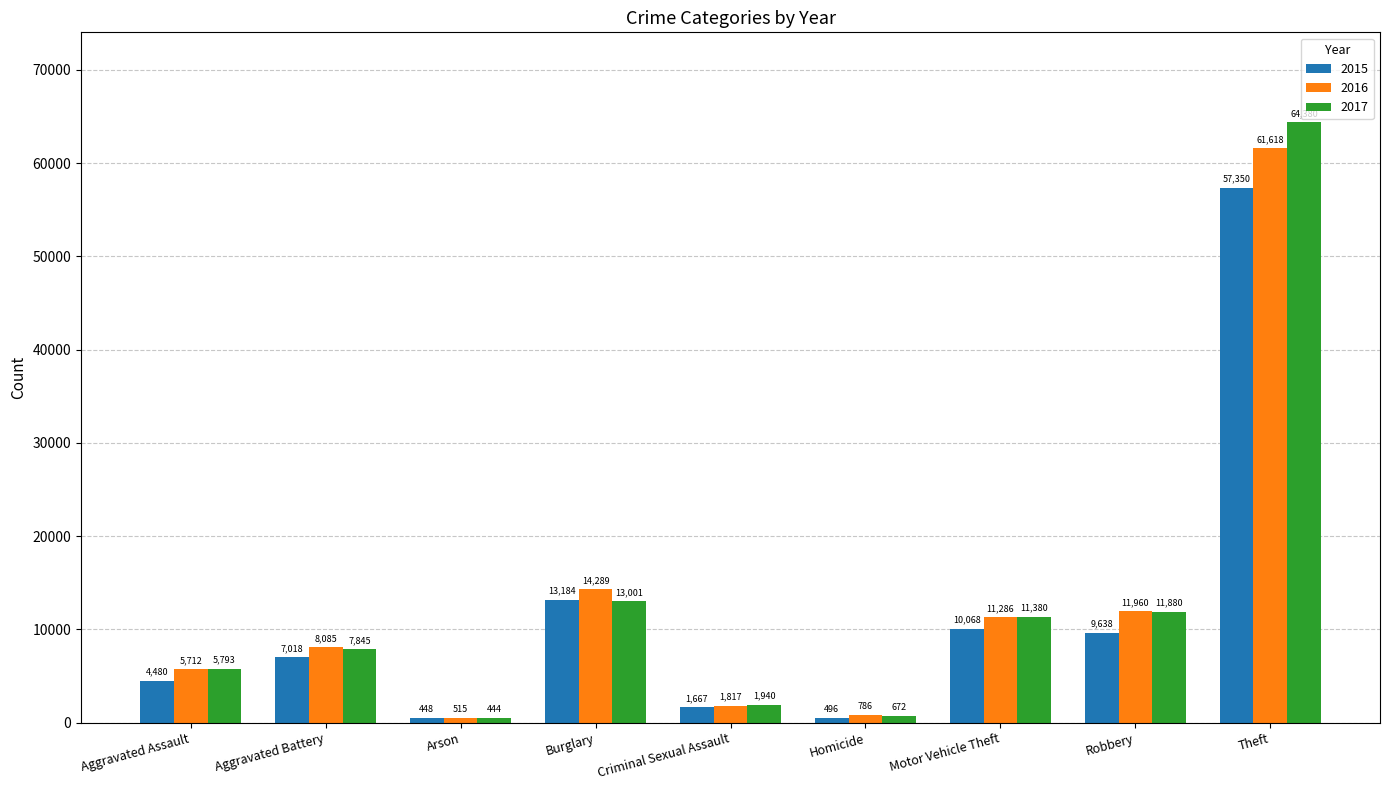

Reading left to right, transcribe all the data shown in this chart.

2015: Aggravated Assault=4480	Aggravated Battery=7018	Arson=448	Burglary=13184	Criminal Sexual Assault=1667	Homicide=496	Motor Vehicle Theft=10068	Robbery=9638	Theft=57350
2016: Aggravated Assault=5712	Aggravated Battery=8085	Arson=515	Burglary=14289	Criminal Sexual Assault=1817	Homicide=786	Motor Vehicle Theft=11286	Robbery=11960	Theft=61618
2017: Aggravated Assault=5793	Aggravated Battery=7845	Arson=444	Burglary=13001	Criminal Sexual Assault=1940	Homicide=672	Motor Vehicle Theft=11380	Robbery=11880	Theft=64380